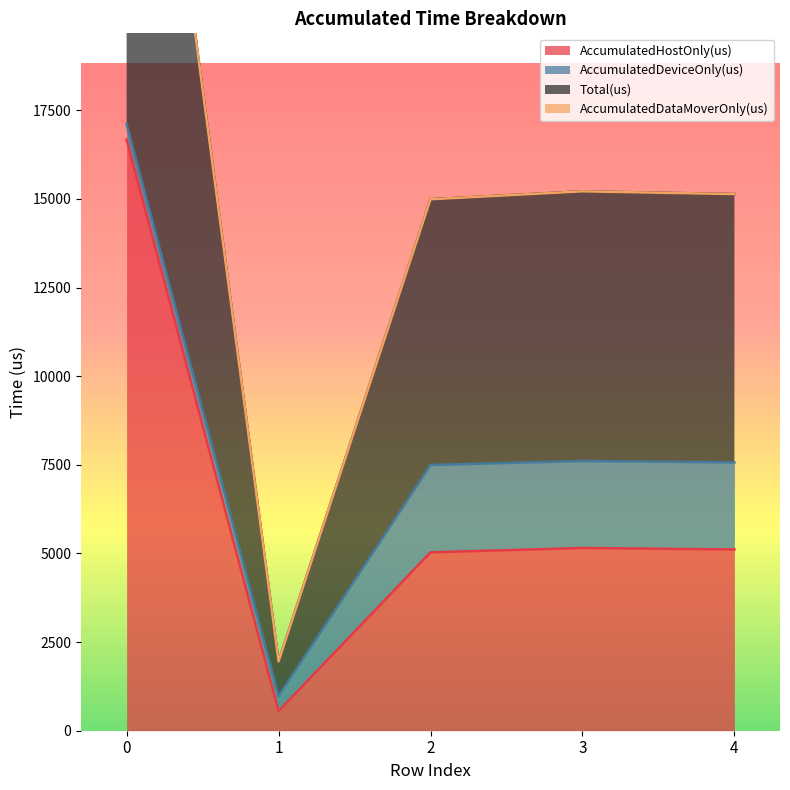

Does the chart display data point markers on the line(s)?

No